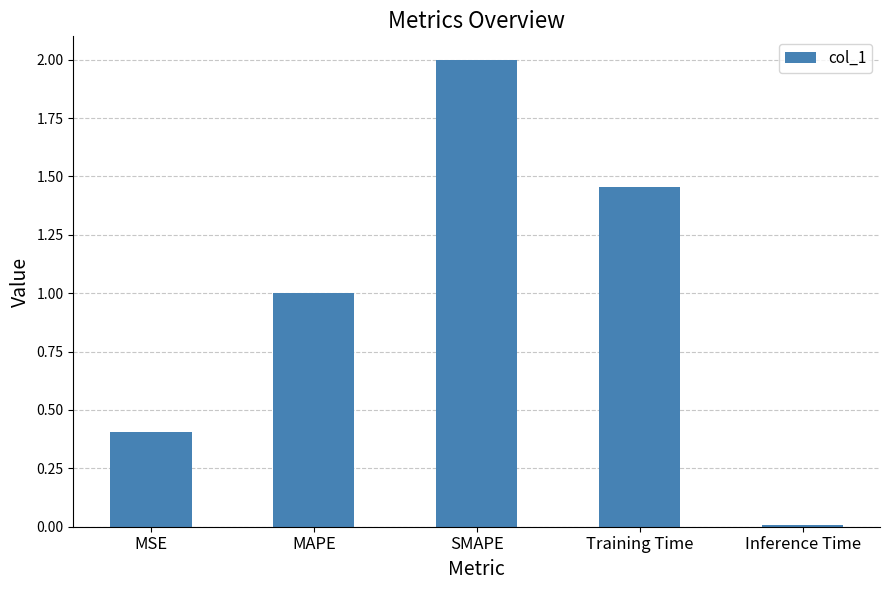

List the labels in order of value, largest first.

SMAPE, Training Time, MAPE, MSE, Inference Time